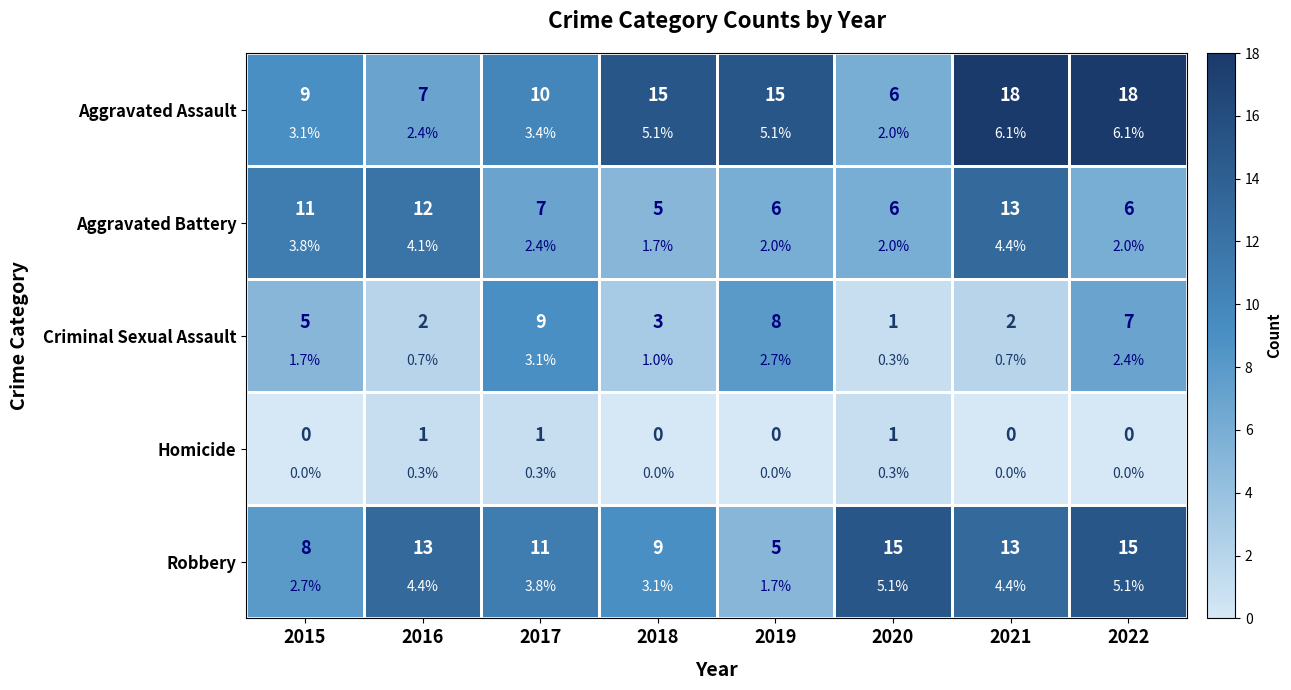

Rank the series at 2020 from lowest to highest value.

Criminal Sexual Assault, Homicide, Aggravated Assault, Aggravated Battery, Robbery